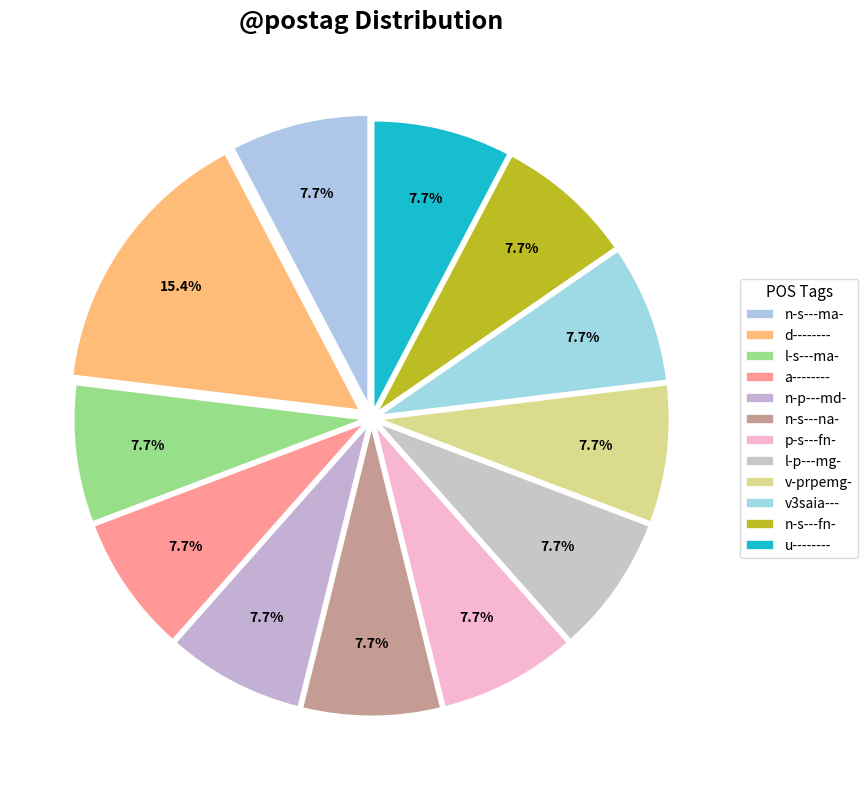

What is the ratio of the value at v-prpemg- to the value at n-s---fn-?

1.0